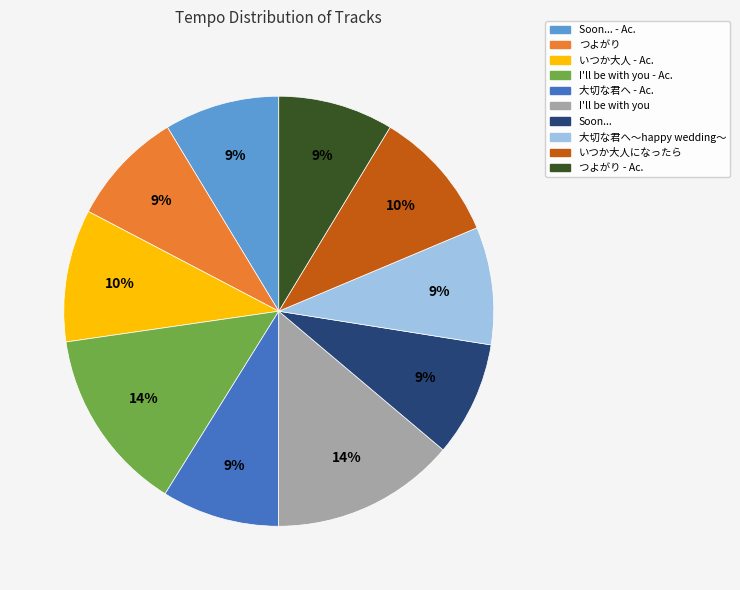

Does いつか大人になったら account for over 50% of the chart?

No